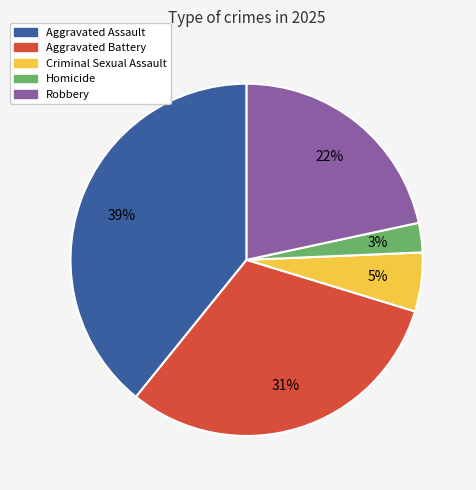

To the nearest percent, what portion does Aggravated Assault represent?

39%